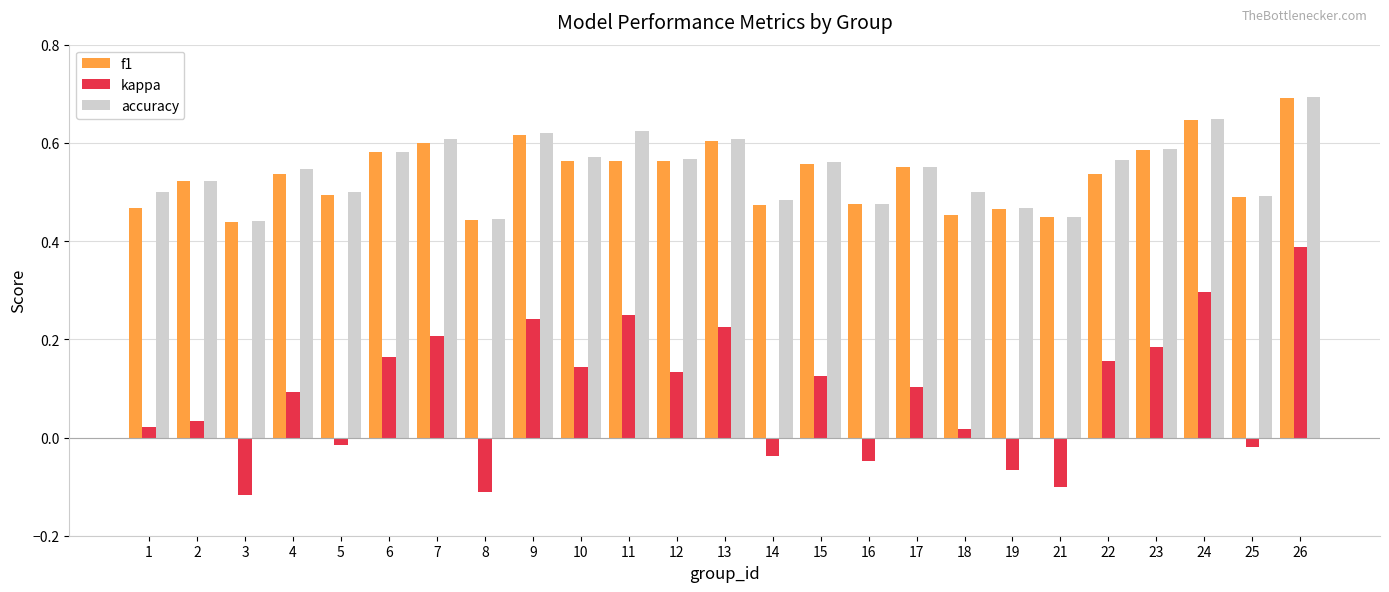

Which series changed the most between 17 and 23?

kappa